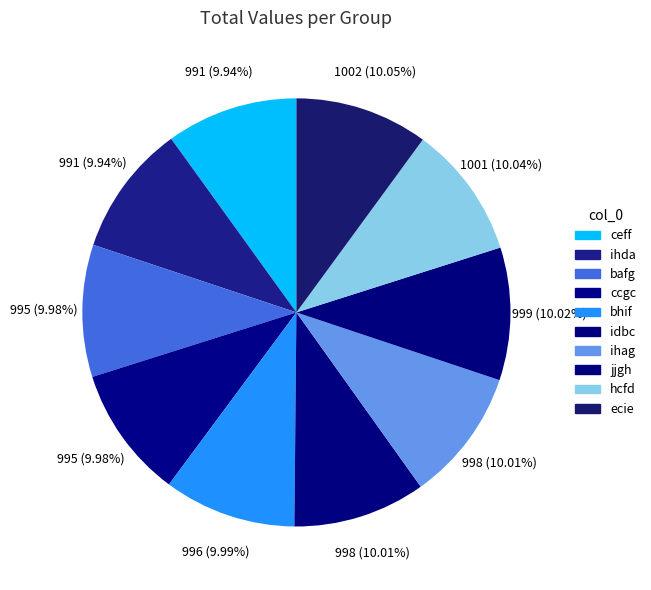

What percentage is the ihag slice, to the nearest percent?

10%